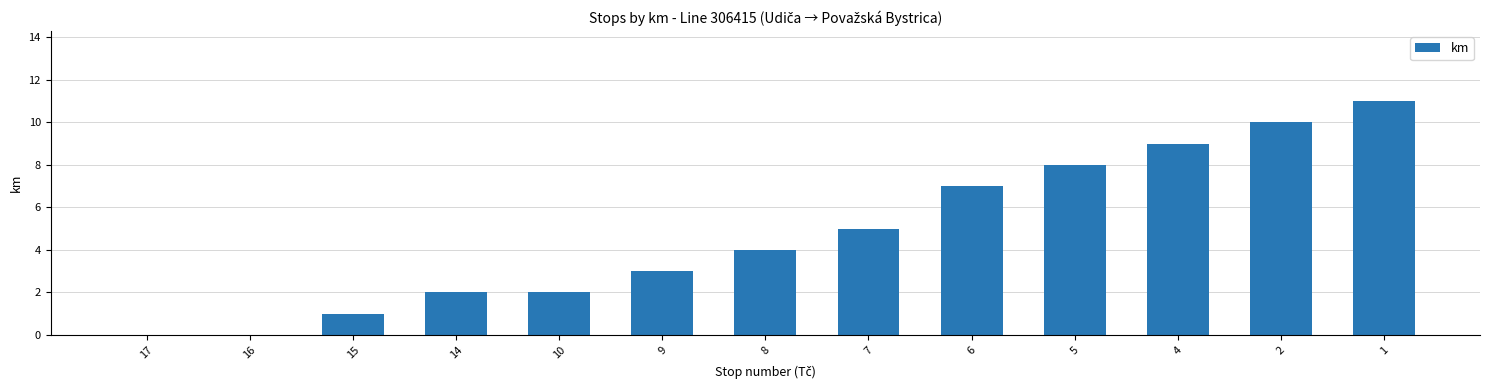

The chart shows a value of 9 at 4. True or false?

True